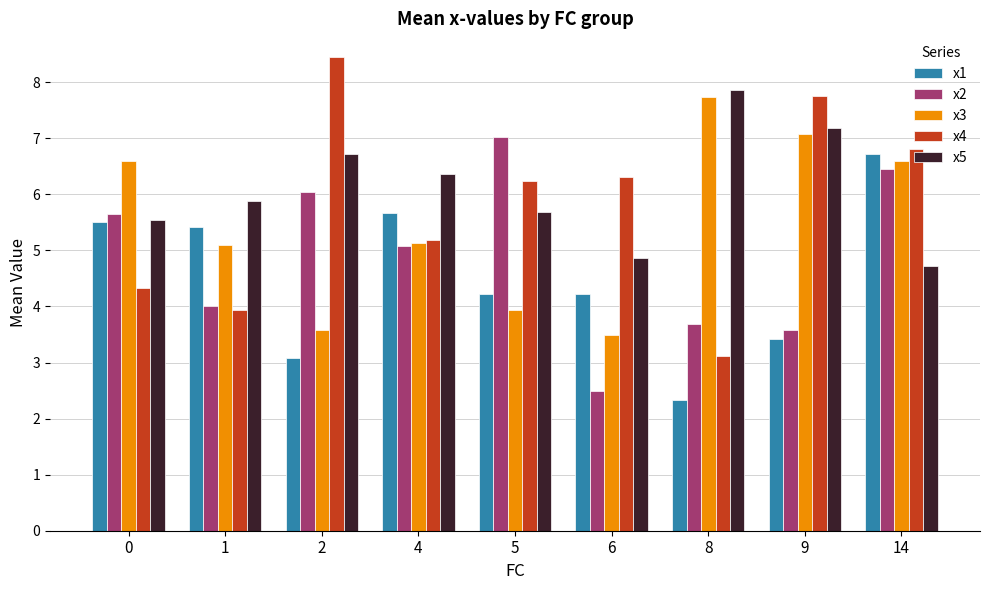

Between 2 and 9, which series saw the biggest shift?

x3